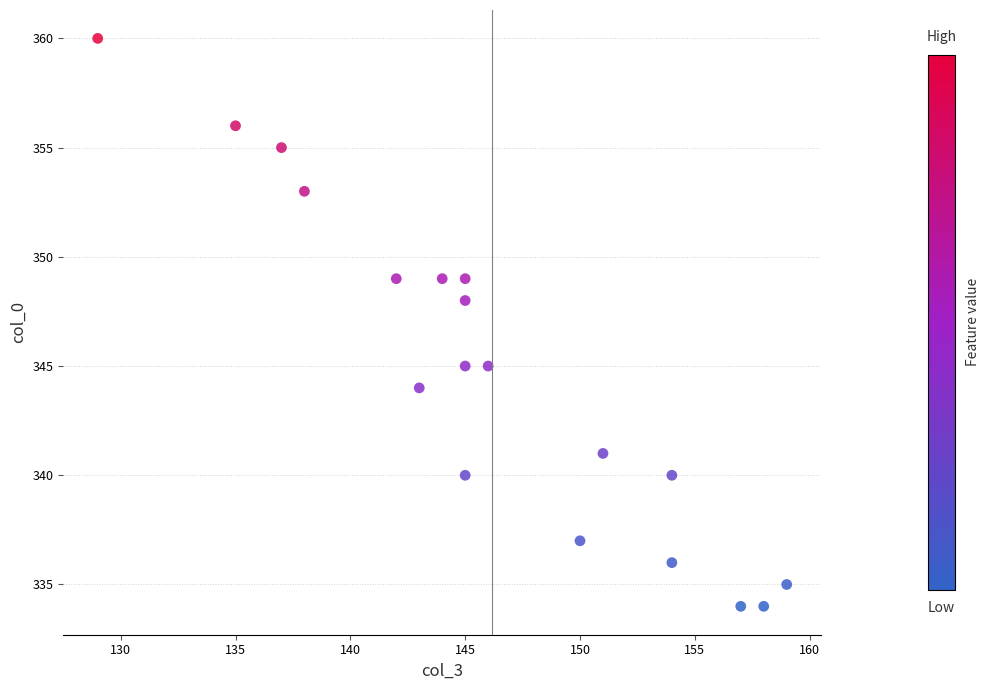

What is the range of Y values (max minus min)?

26